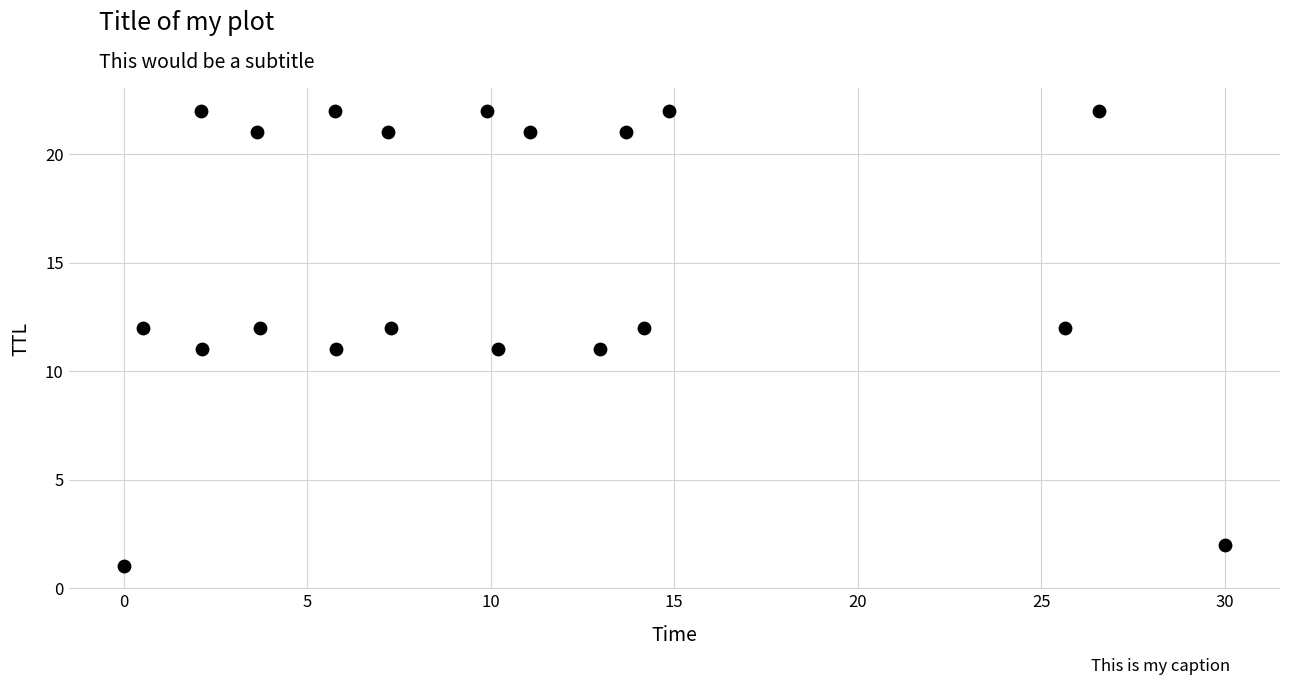

What is the range of Y values (max minus min)?

21